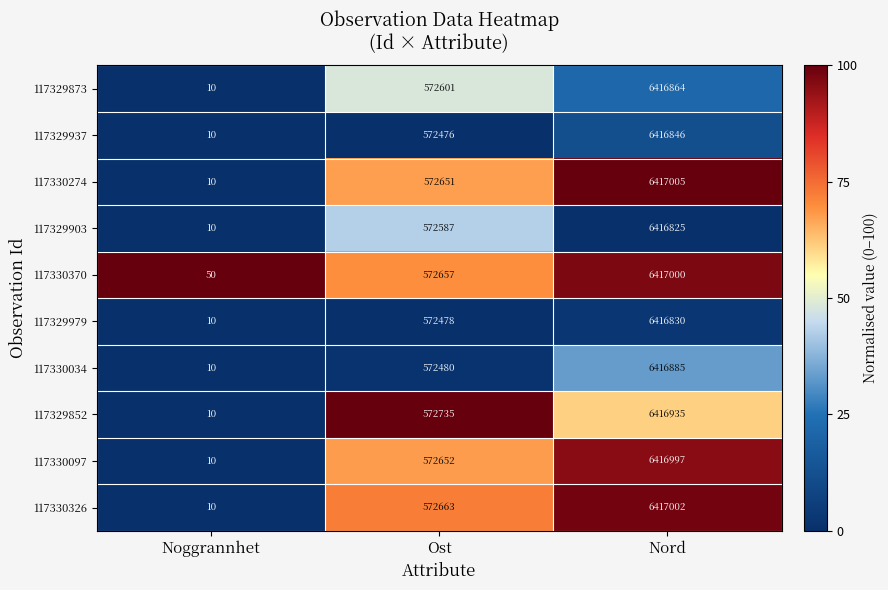

True or false: 117330274 has a value of 572651 at Ost.

True